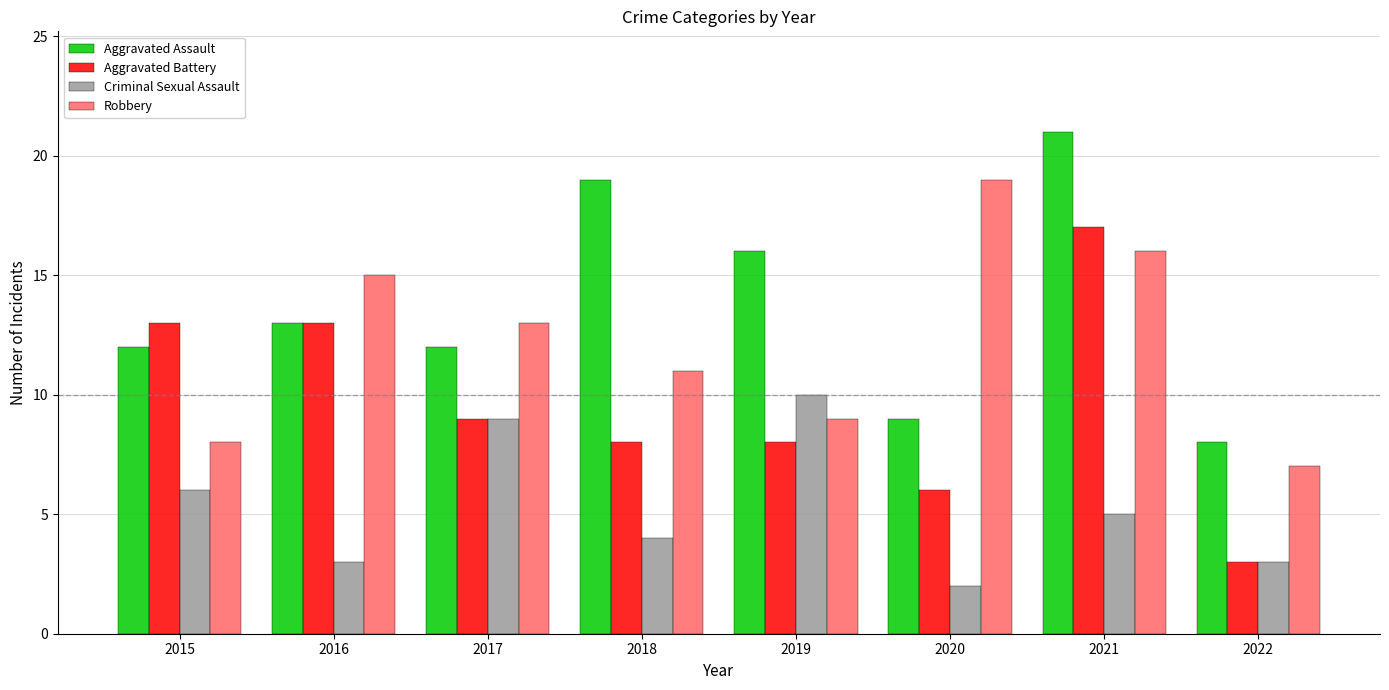

Which series has the widest spread of values?

Aggravated Battery